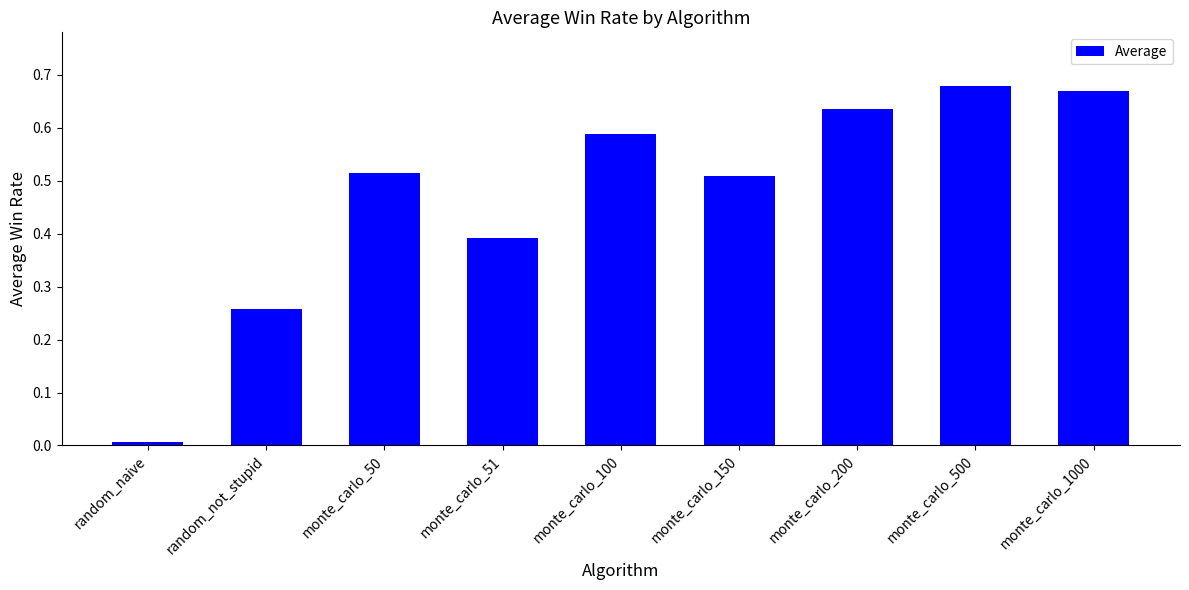

What is the sum of all values?

4.3